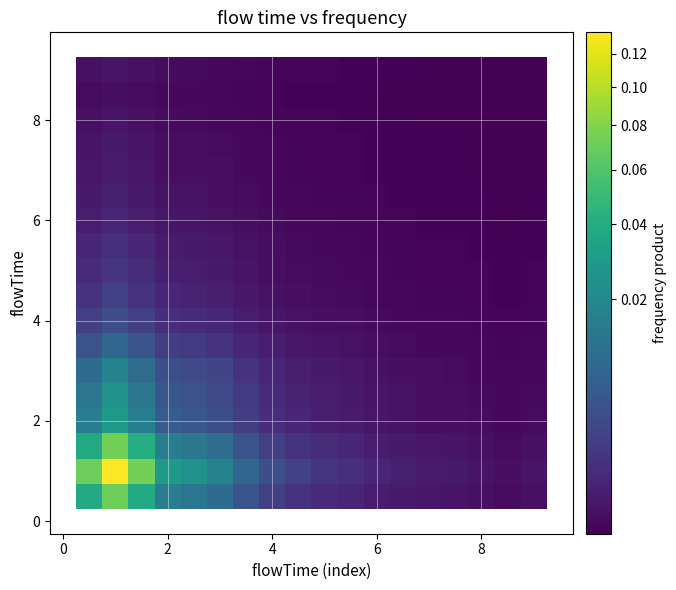

At how many categories does at least one series exceed 0?

18